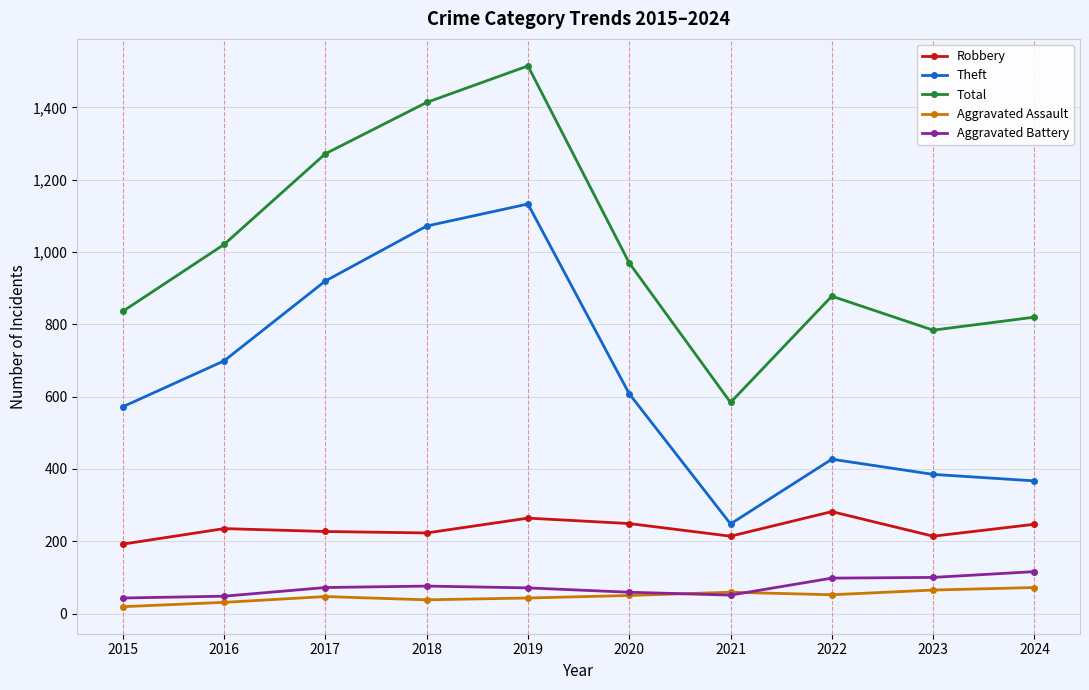

What is the difference between the maximum and second lowest values in the Robbery series?

68